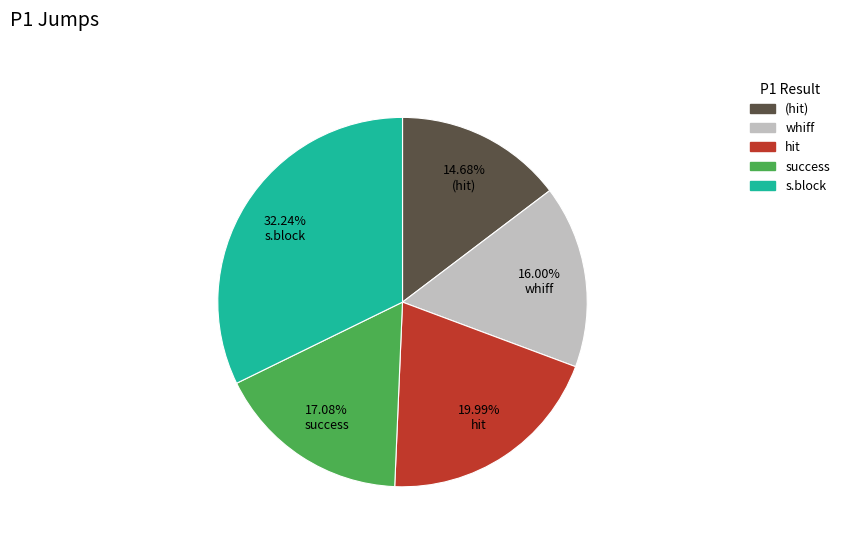

Does any single category account for the majority?

No